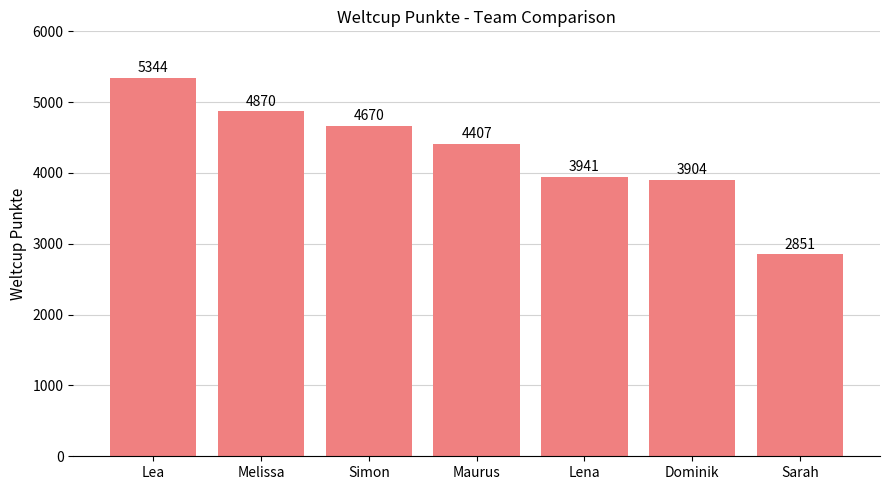

Count the number of data series in this chart.

1